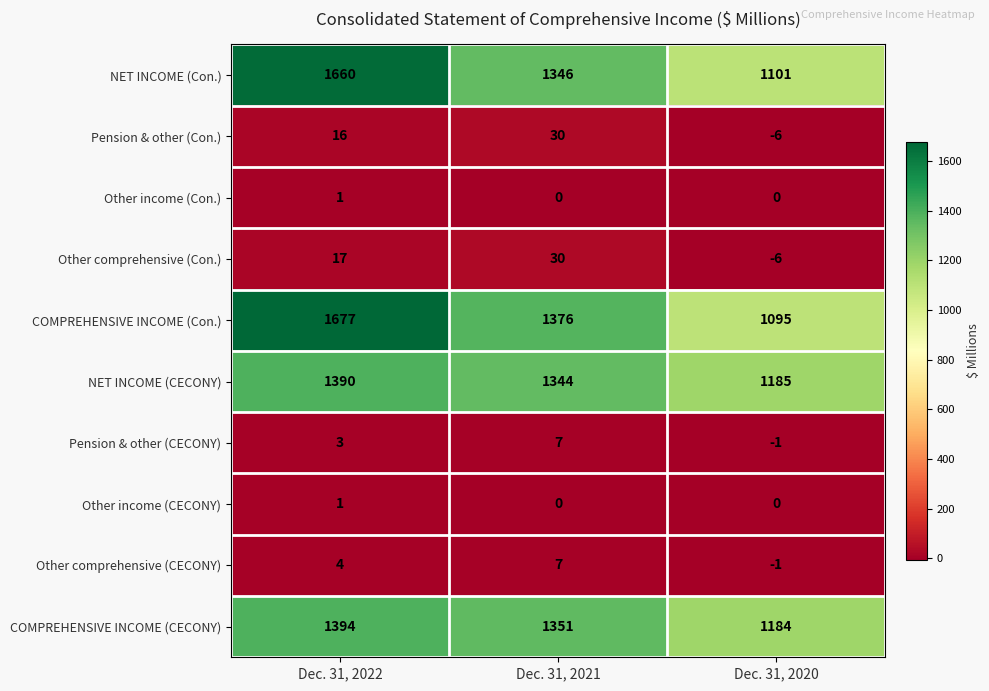

Which category has the highest value in the Other comprehensive (CECONY) series?

Dec. 31, 2021